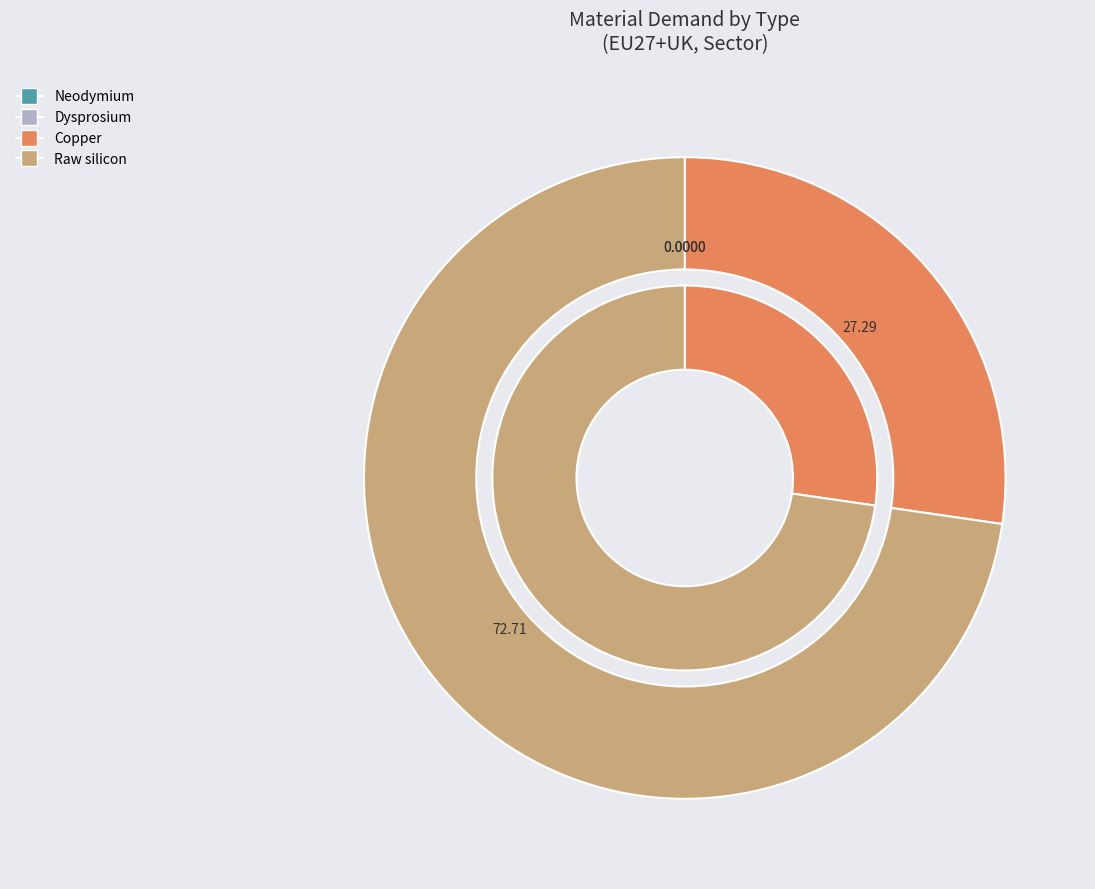

Which slice represents more than half of the pie?

Raw silicon